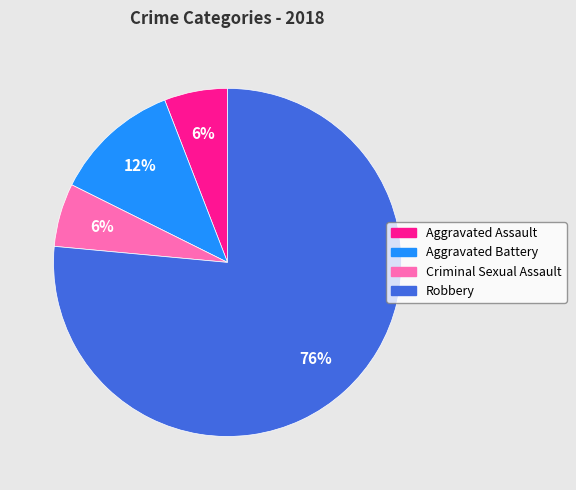

Approximately how many times larger is the value at Criminal Sexual Assault compared to Robbery?

0.1